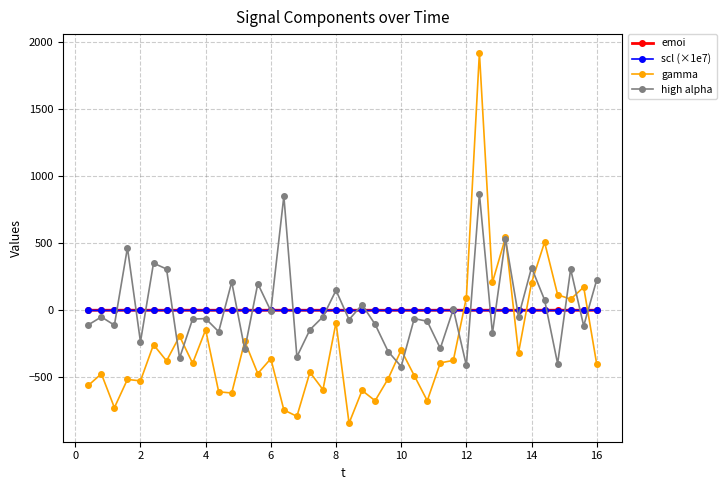

Which series has the largest range (max minus min)?

gamma